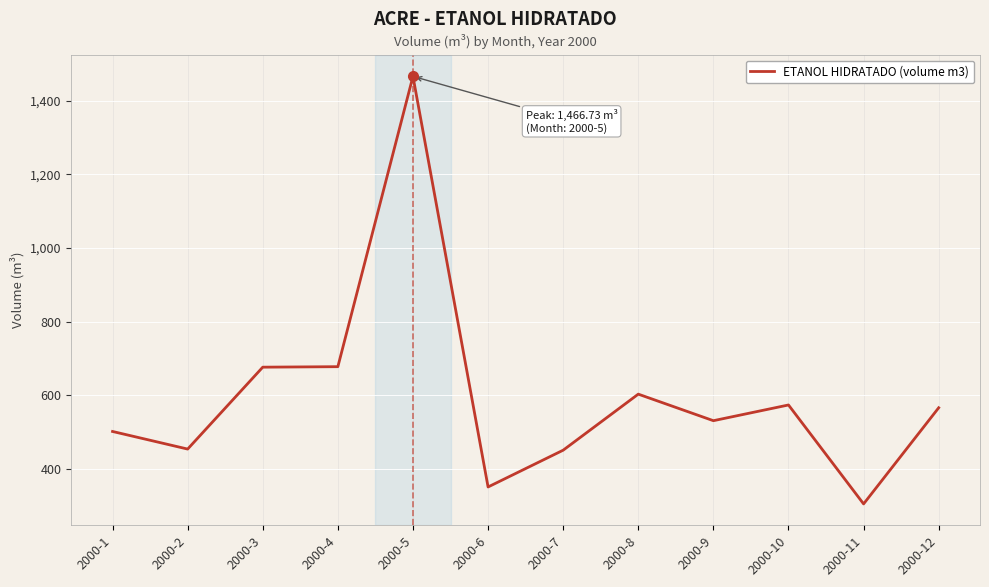

What is the difference between the maximum and minimum values?

1162.2